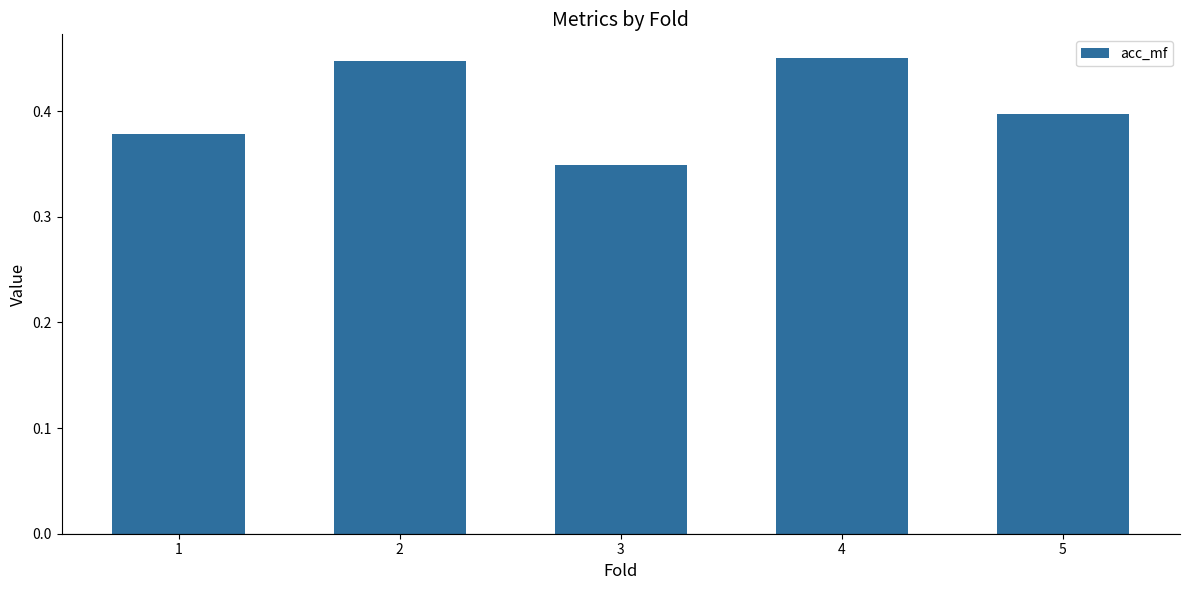

How many bars are there in total?

5